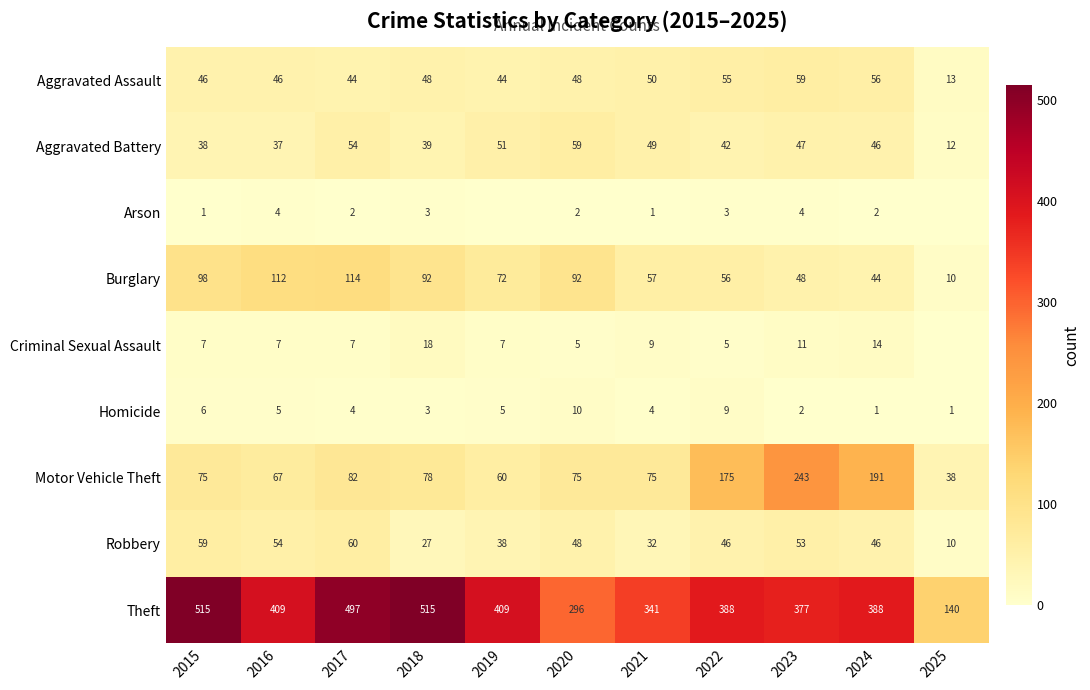

How many distinct data groups are displayed?

9